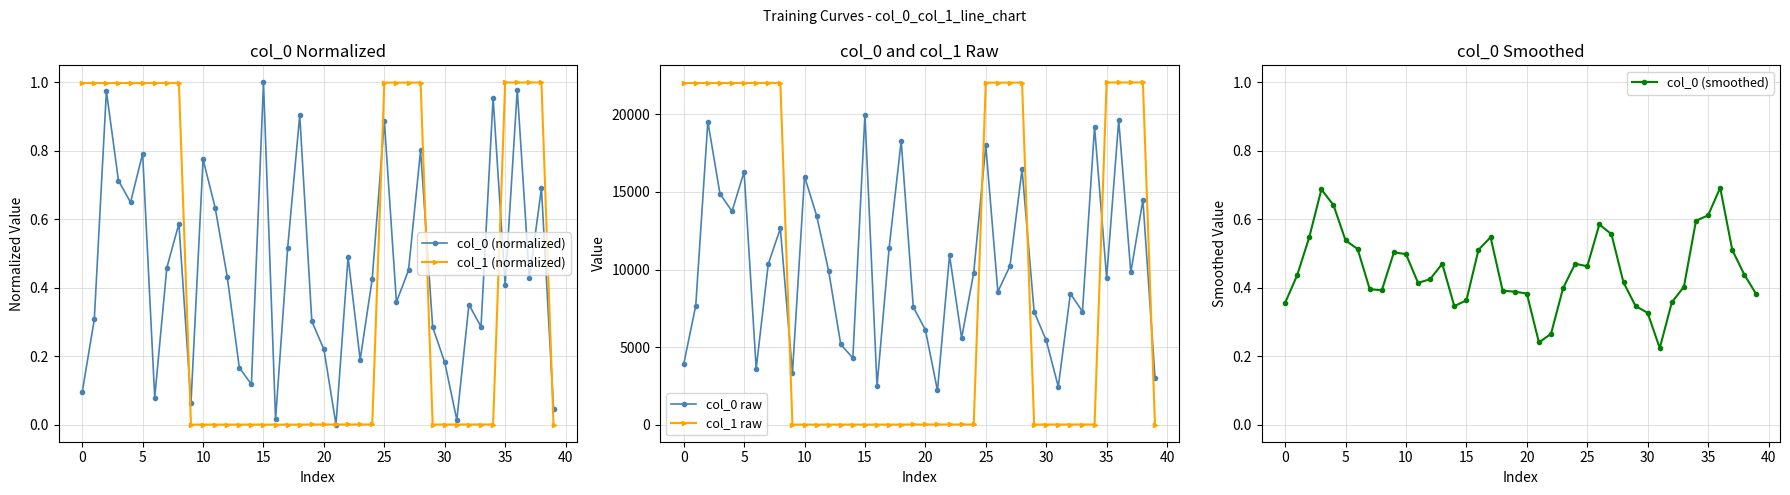

Which series has the largest total across all categories?

col_0 raw